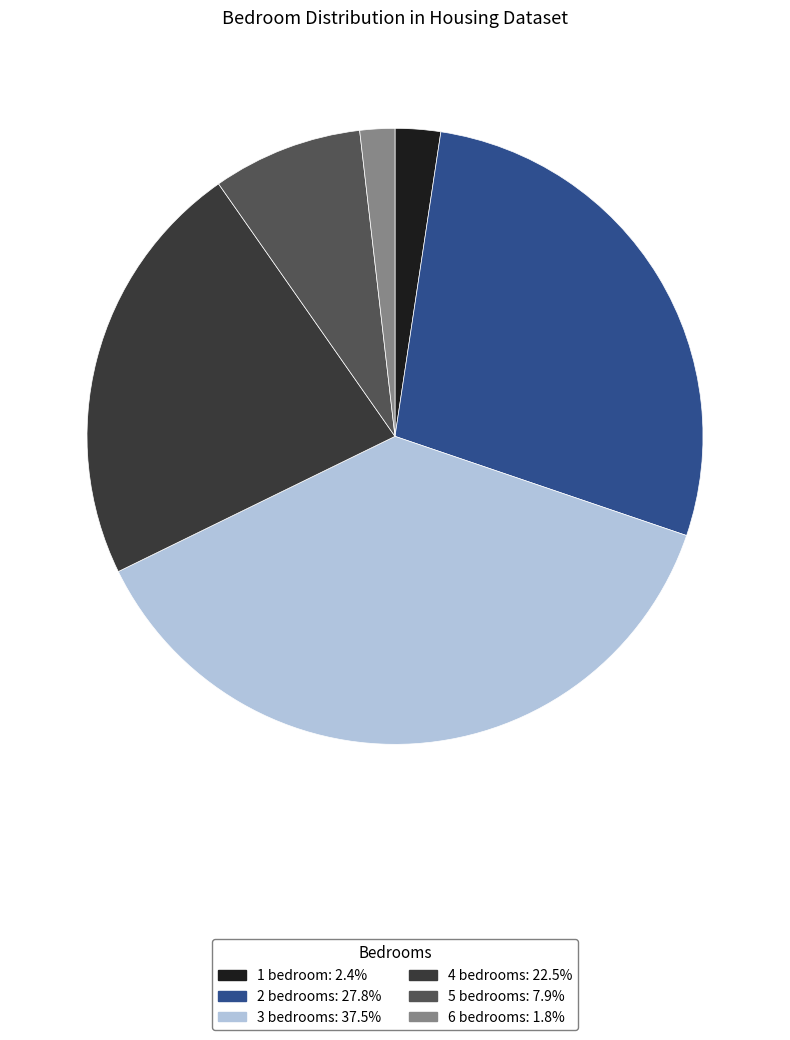

How many segments does this pie chart have?

6